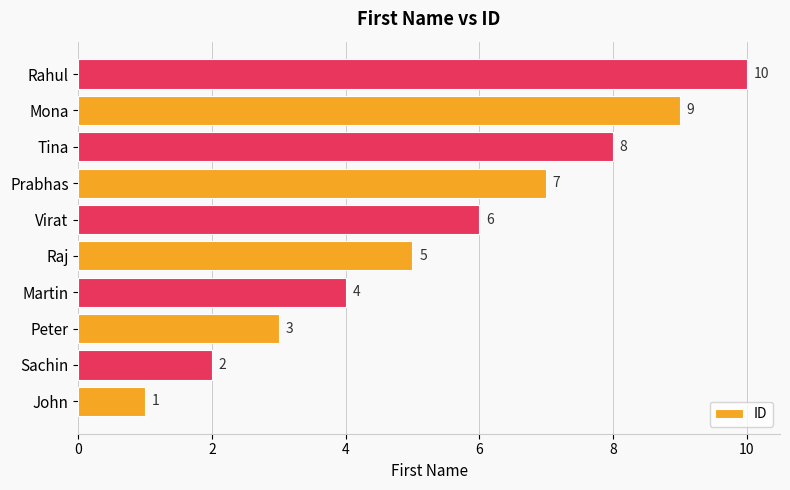

Which has a higher value, John or Prabhas?

Prabhas